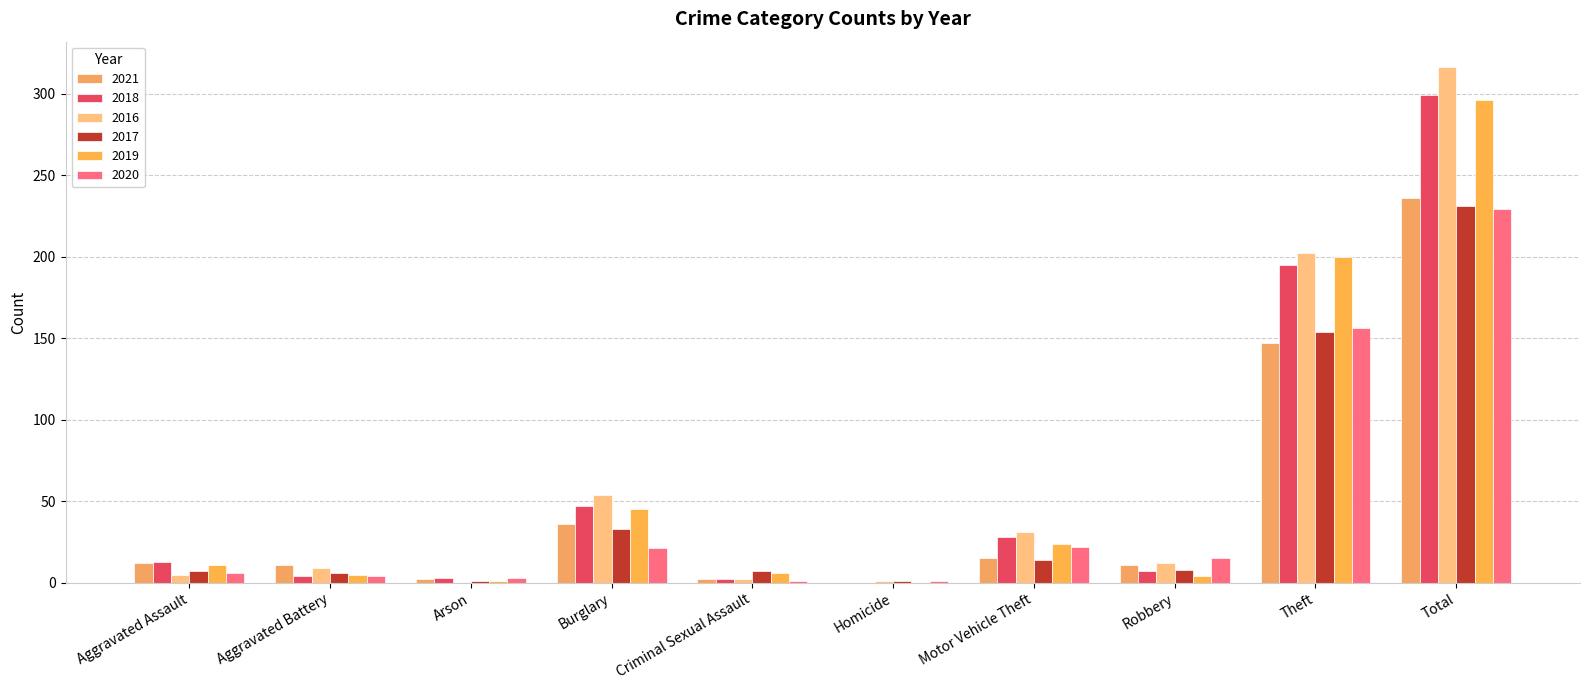

What is the average value of the 2019 series?

59